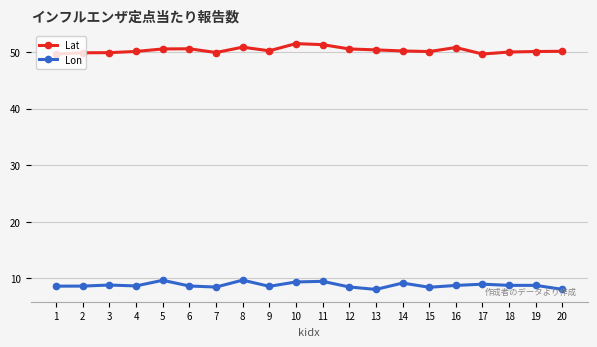

True or false: Lon and Lat intersect in this chart.

False